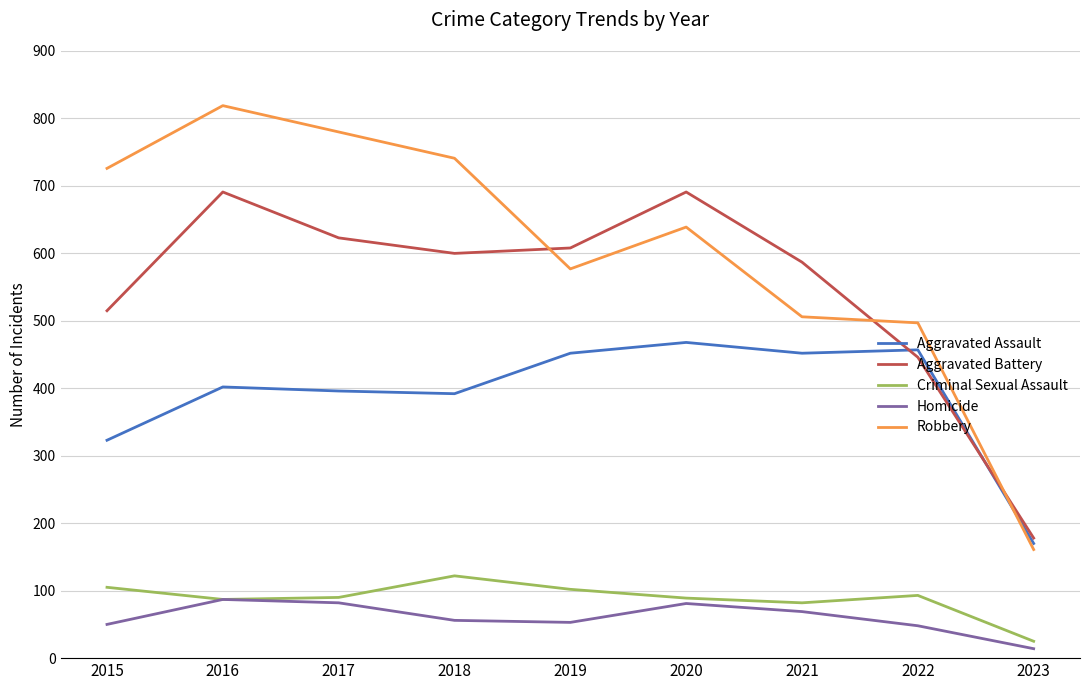

Rank the series at 2015 from lowest to highest value.

Homicide, Criminal Sexual Assault, Aggravated Assault, Aggravated Battery, Robbery